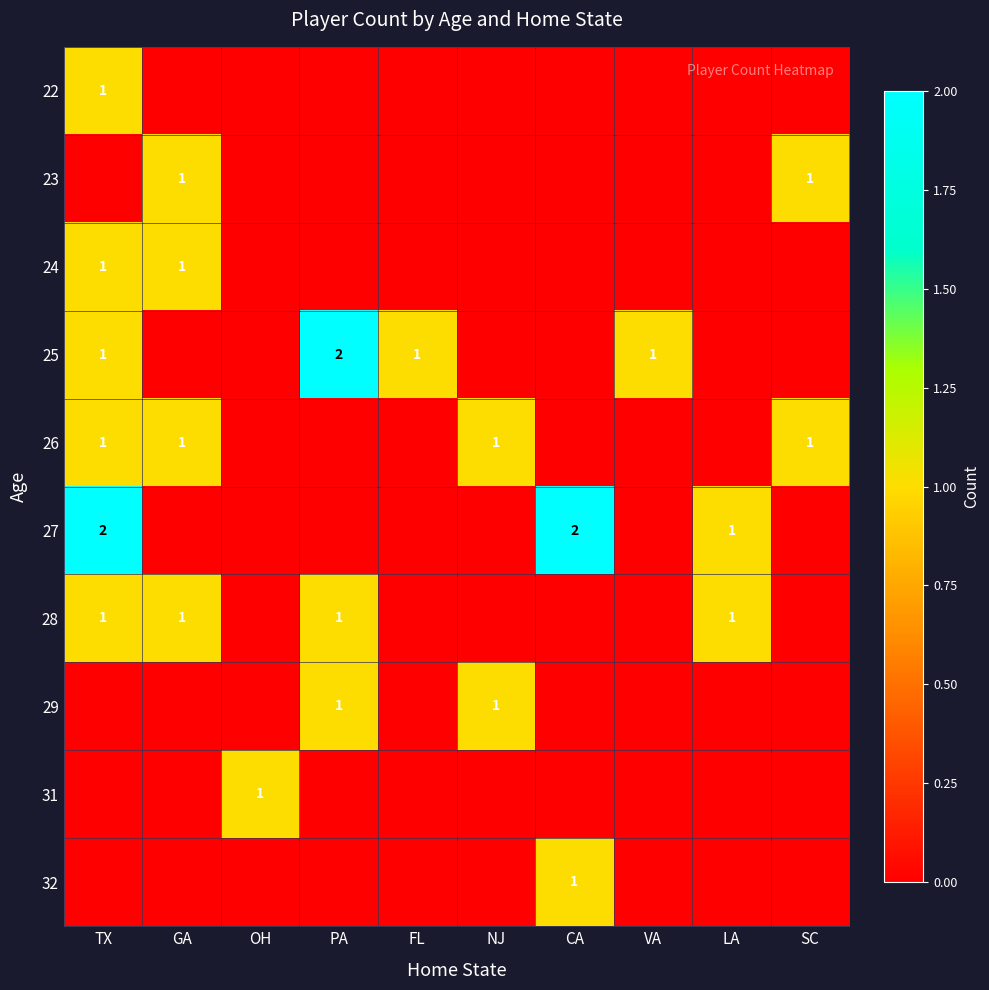

At which category is the sum across all series the highest?

TX